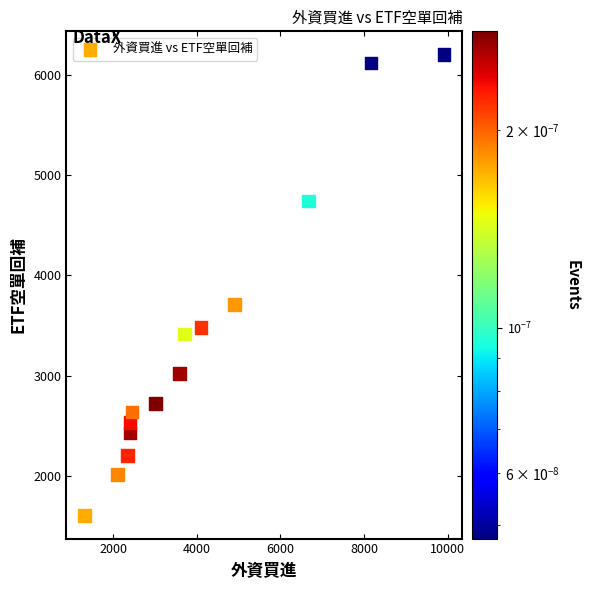

What Y value in the scatter plot is closest to 3903?

3708